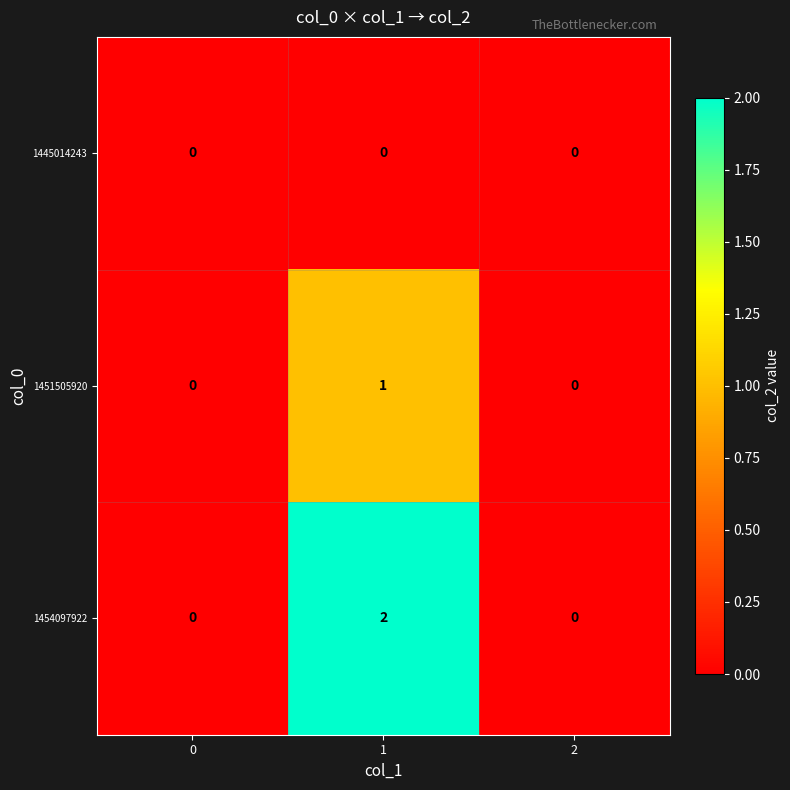

Is it true that 1451505920 equals 0 at 2?

True